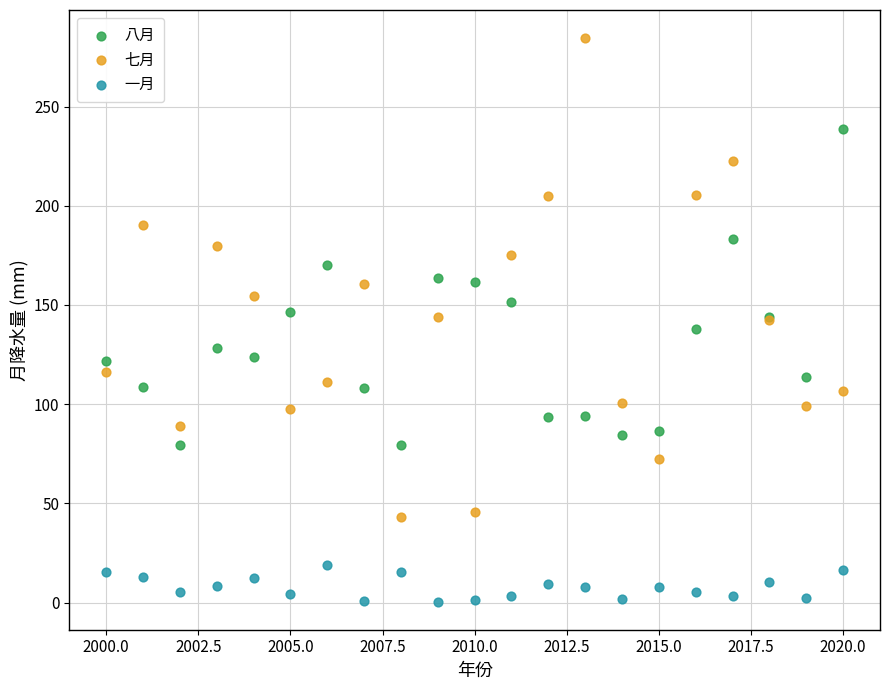

What is the X range (max minus min) for the scatter plot?

20.0